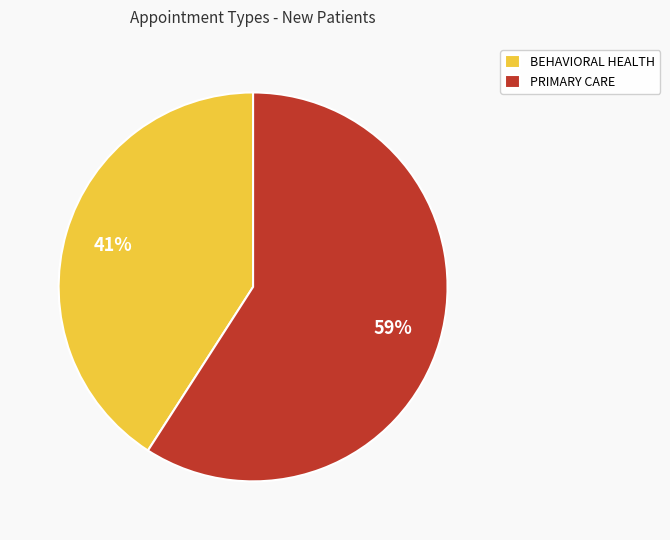

The BEHAVIORAL HEALTH slice represents 52% of the pie. True or false?

False